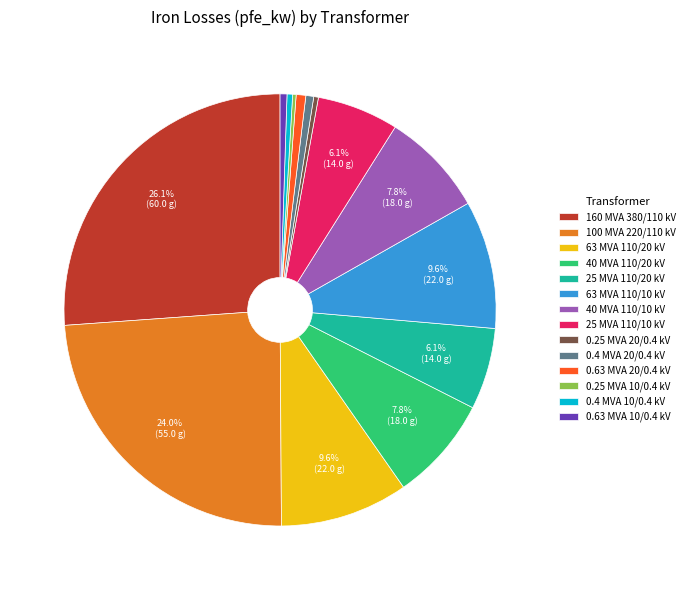

Which slice is the largest?

160 MVA 380/110 kV